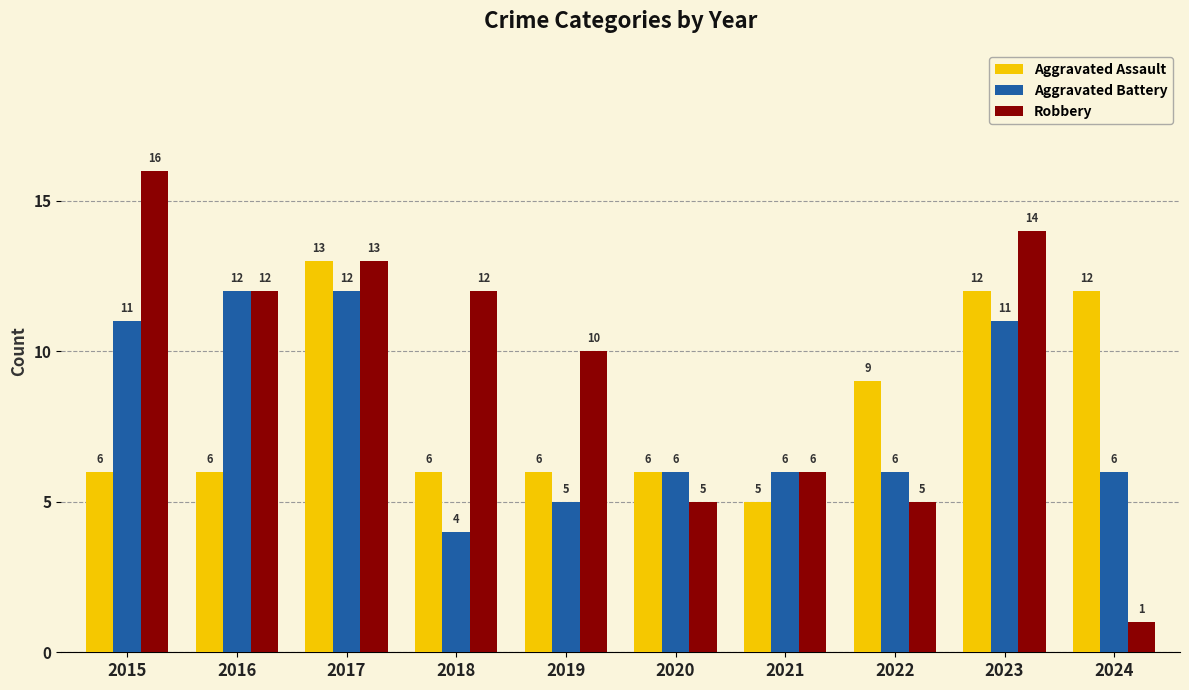

What is the minimum value for Aggravated Battery?

4